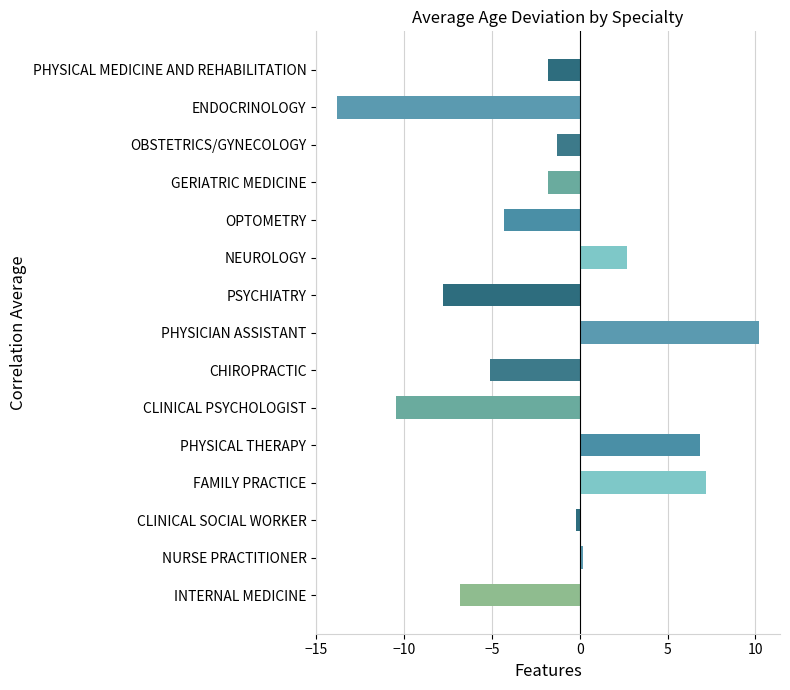

How many bars are there in total?

15